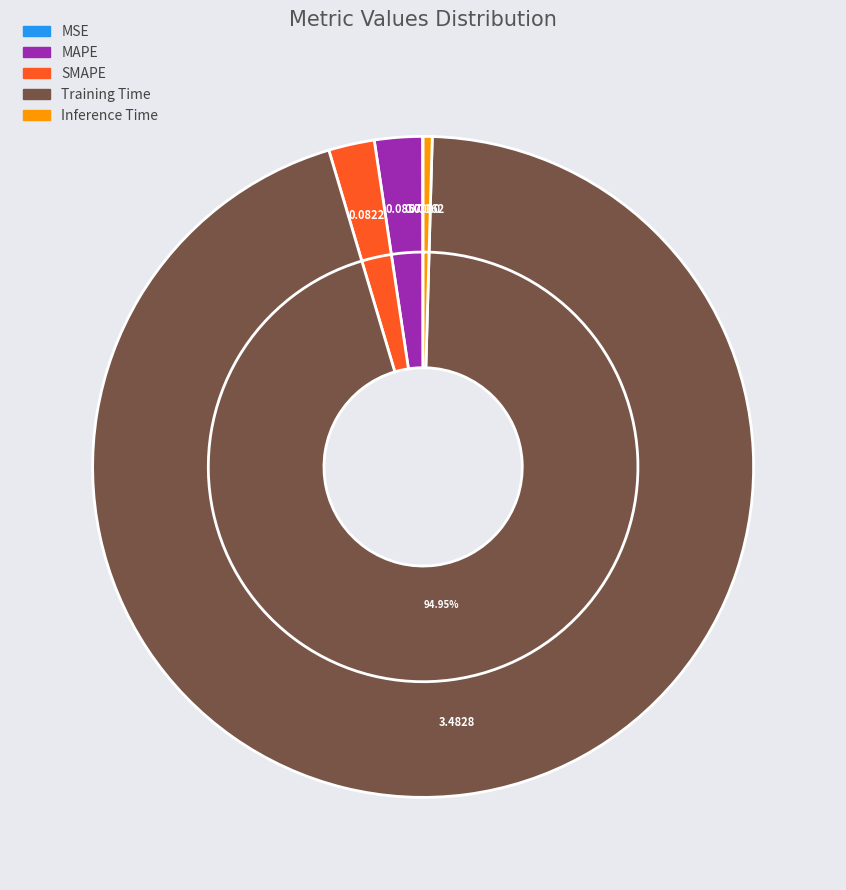

What is the largest slice in the pie chart?

Training Time